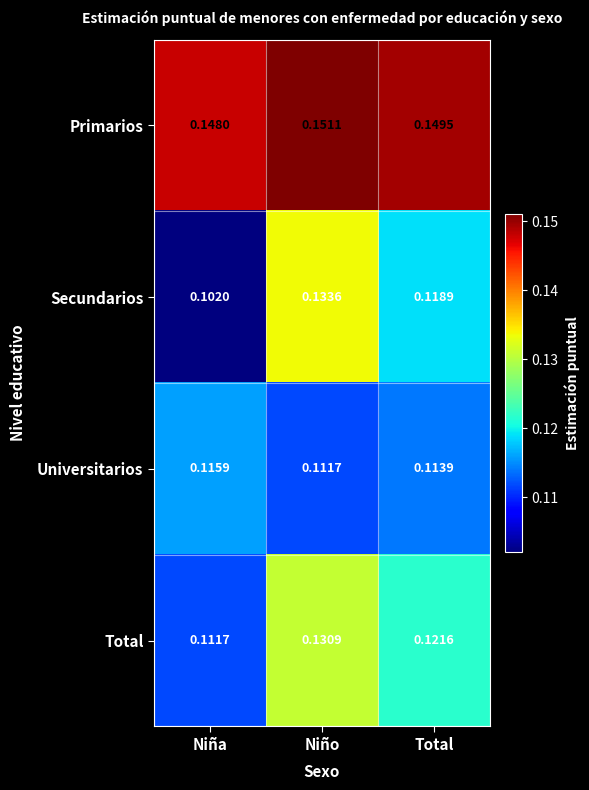

Which label corresponds to the smallest value in the chart?

Niña